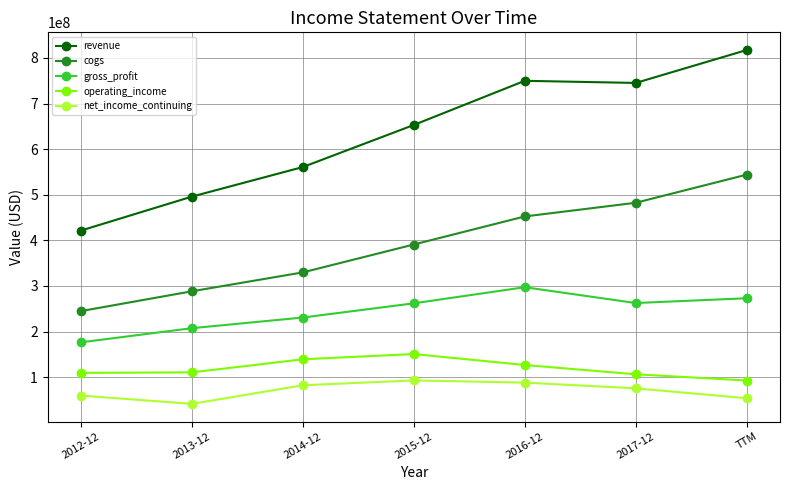

What are all the series names shown in the legend?

revenue, cogs, gross_profit, operating_income, net_income_continuing